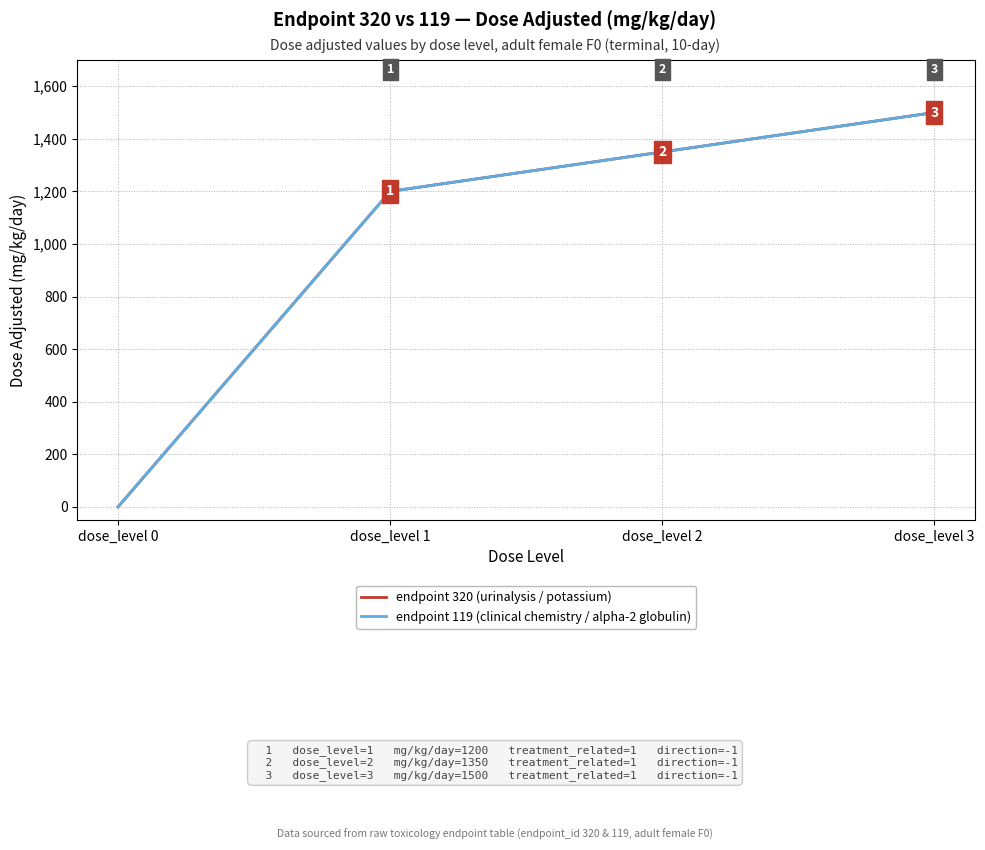

Does the chart display data point markers on the line(s)?

No